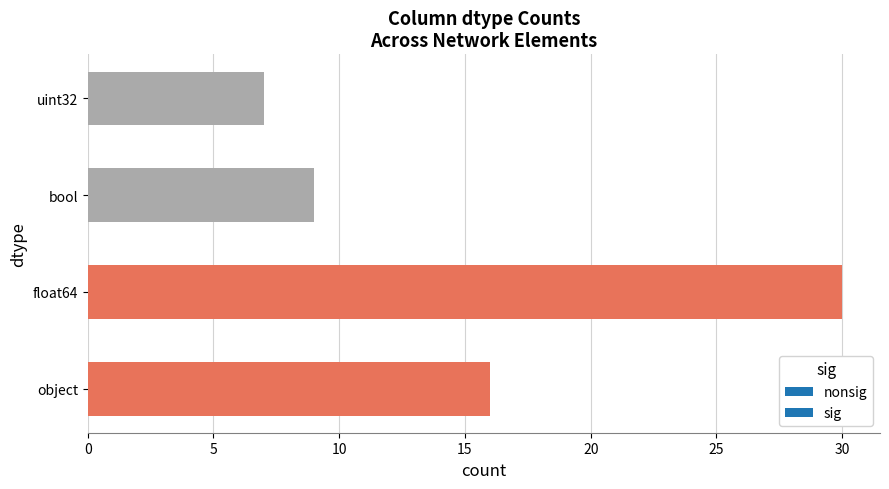

Reading bottom to top, extract all data points from this chart.

16	30	9	7